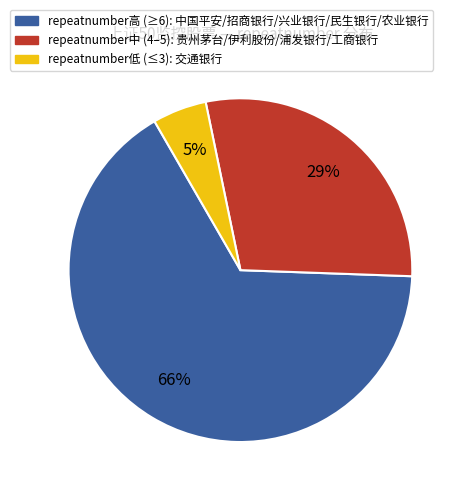

To the nearest percent, what is the average slice percentage?

33%